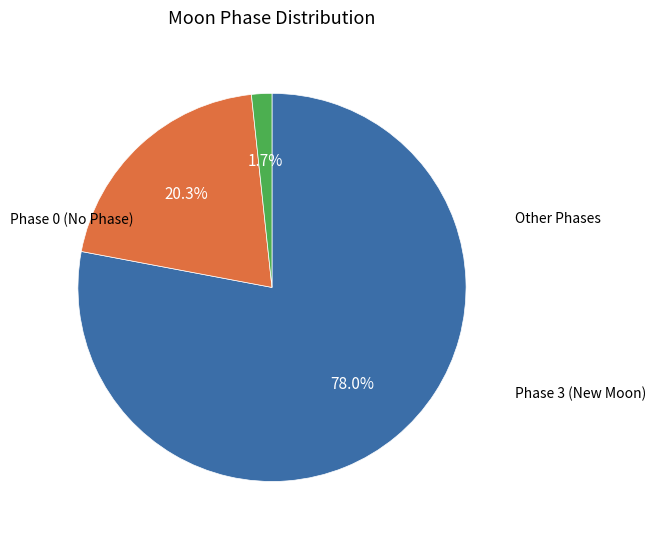

Count the number of slices in the pie.

3